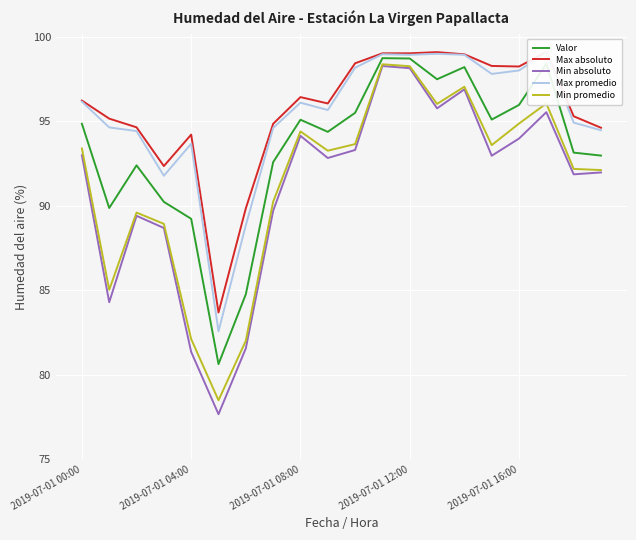

What is the approximate value of Valor at 17?

98.4